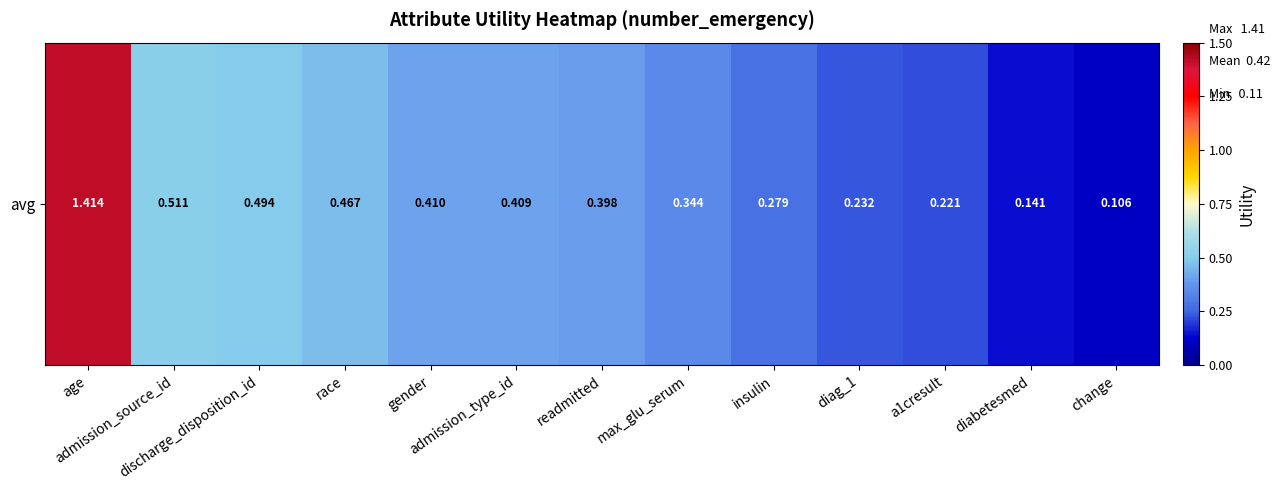

Is it true that the value at insulin is 0.3?

True